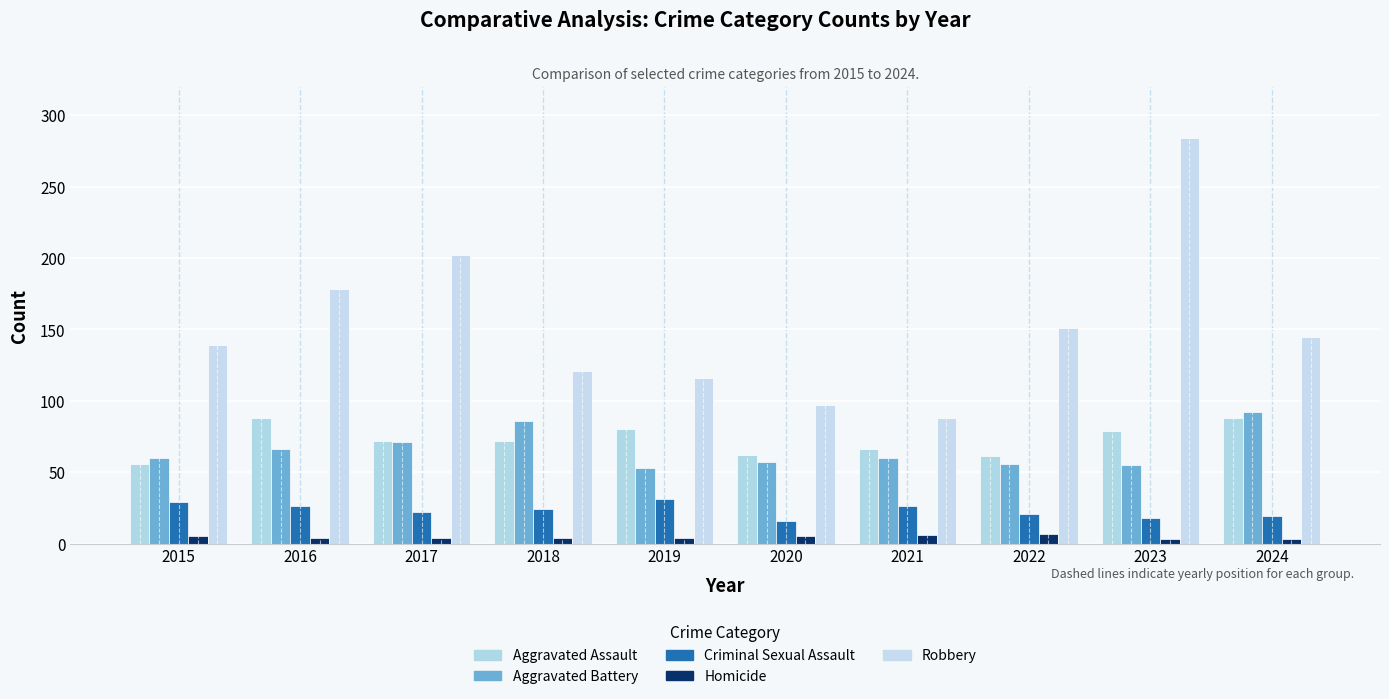

What is the minimum value for Criminal Sexual Assault?

16